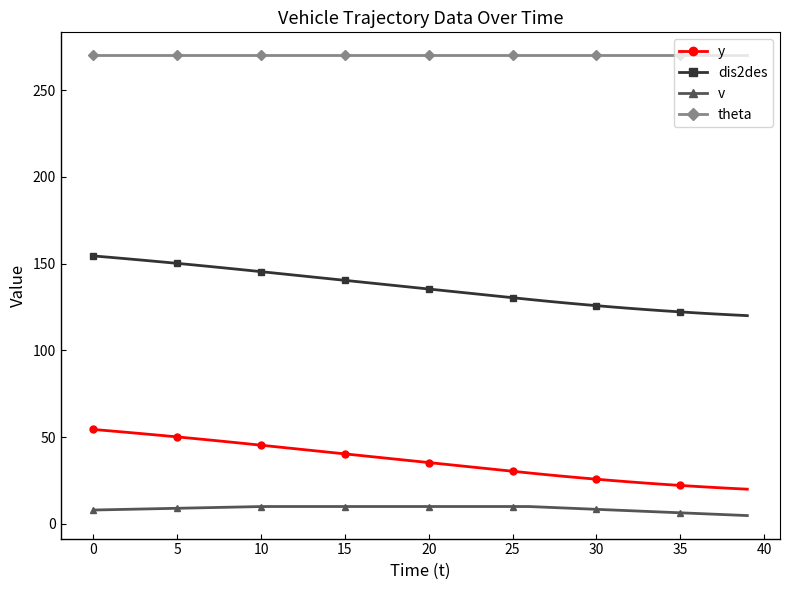

What is the maximum value shown in the chart?

270.0